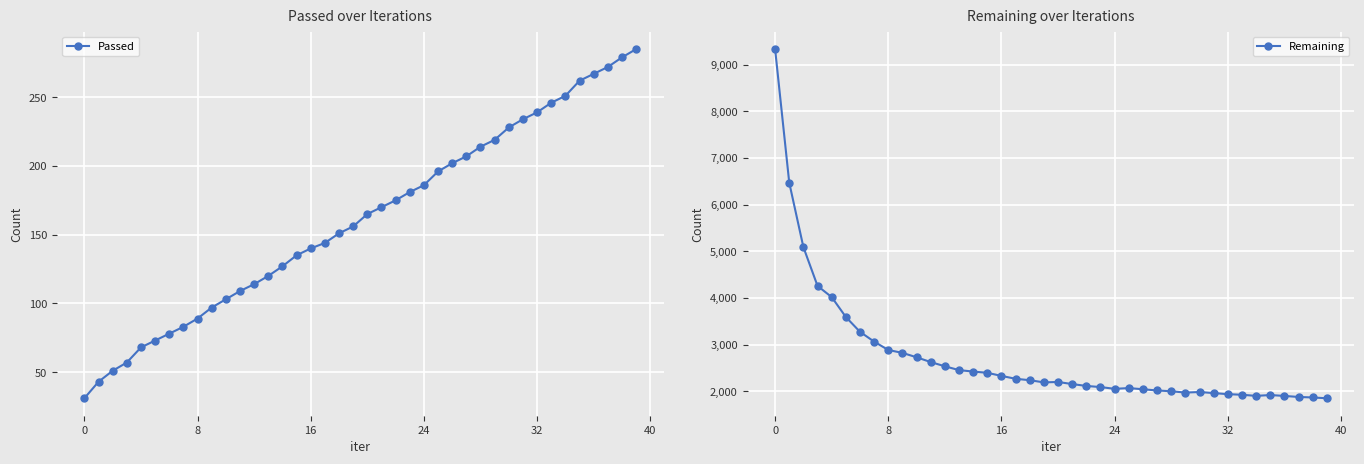

Reading left to right, what are all the values shown in this chart?

Passed: 31	43	51	57	68	73	78	83	89	97	103	109	114	120	127	135	140	144	151	156	165	170	175	181	186	196	202	207	214	219	228	234	239	246	251	262	267	272	279	285
Remaining: 9330	6469	5089	4258	4019	3593	3275	3065	2886	2824	2730	2627	2537	2455	2424	2397	2331	2269	2239	2192	2201	2156	2116	2092	2054	2070	2045	2019	2002	1974	1986	1963	1940	1927	1903	1921	1902	1880	1869	1852